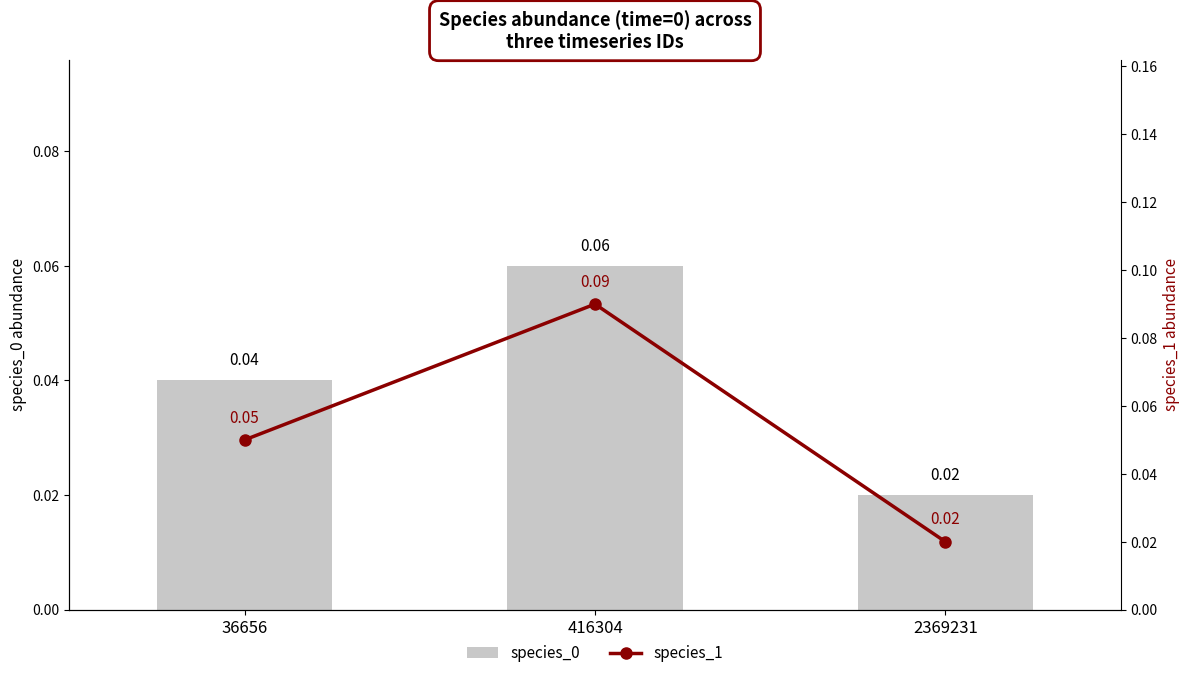

Count the species_1 values in the range 0 to 1.

3